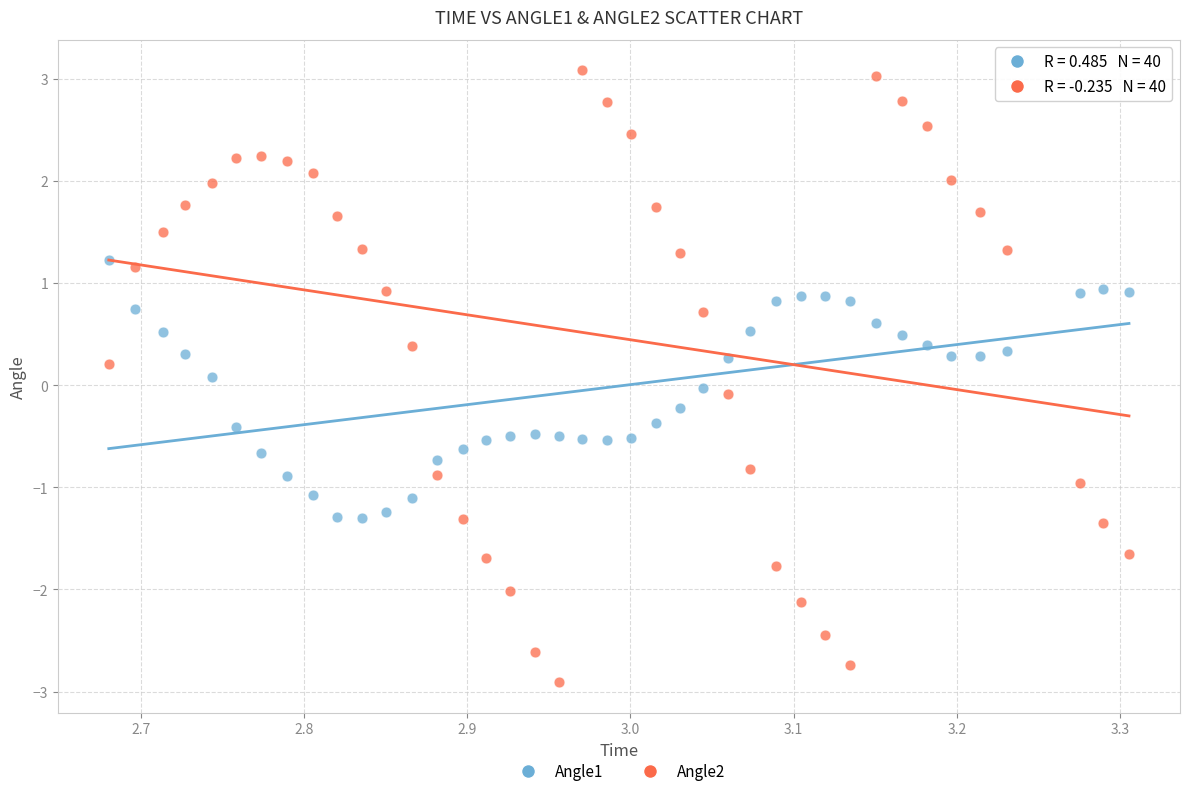

Across all data points, what is the range of Y values (max minus min)?

6.0